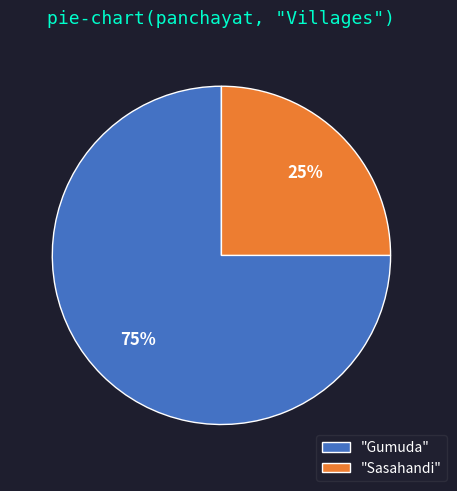

To the nearest percent, what percentage of the pie is "Gumuda"?

75%